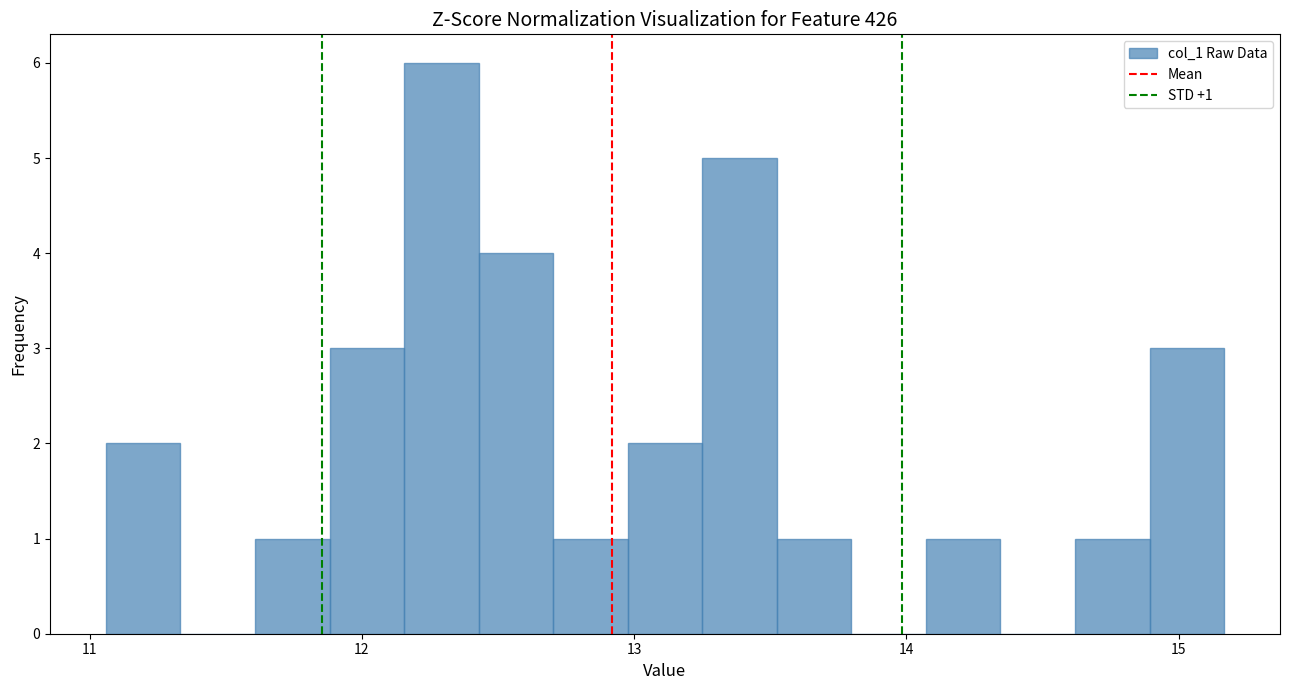

Read against the x-axis, roughly where is the centre of the tallest bar?

12.3